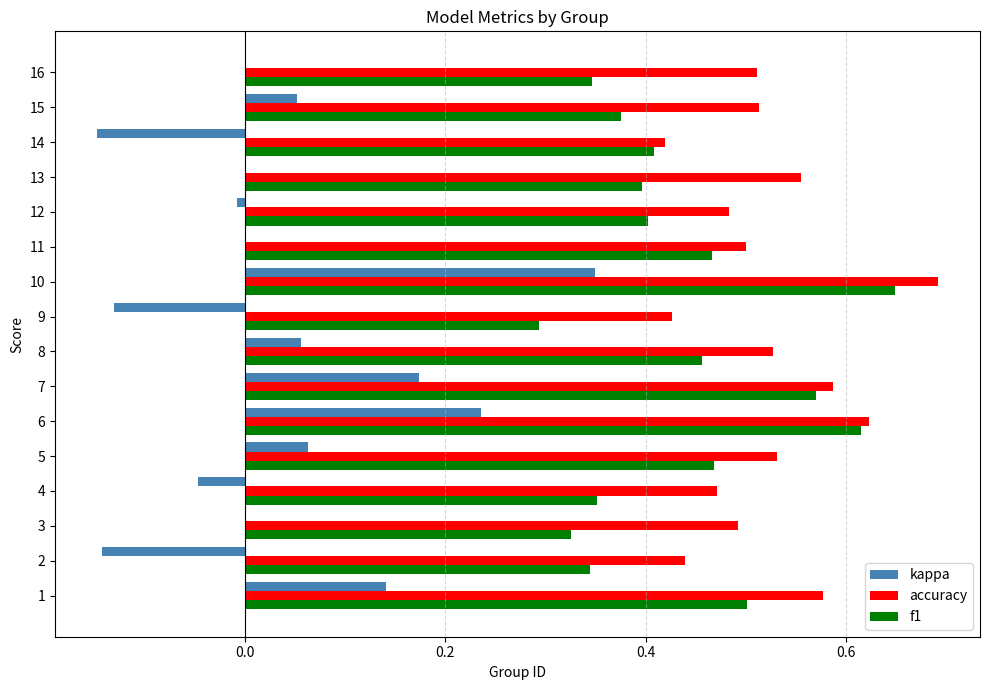

Which category has the highest value in the kappa series?

10